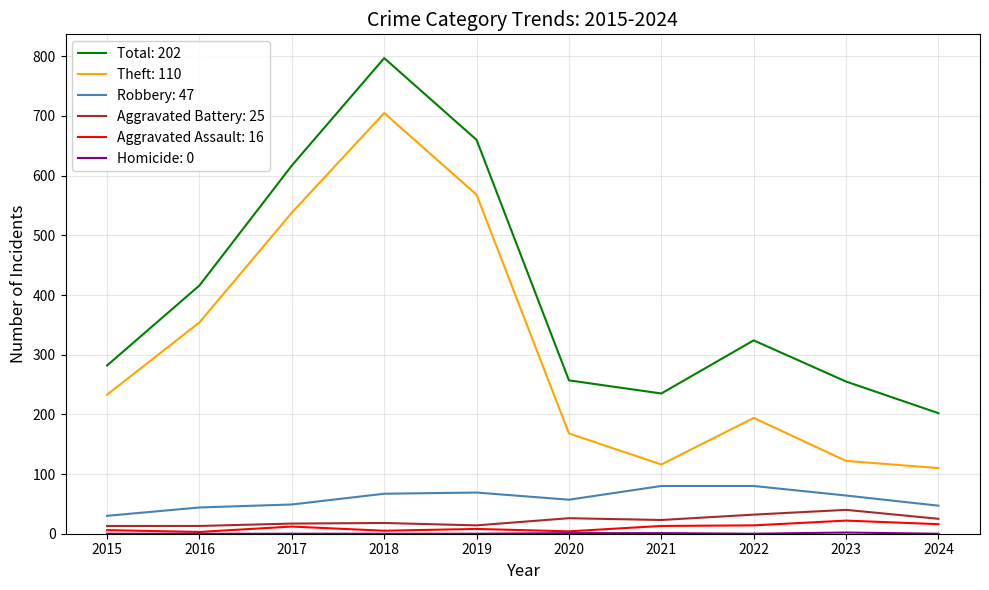

True or false: Total: 202 and Robbery: 47 cross at least once.

False